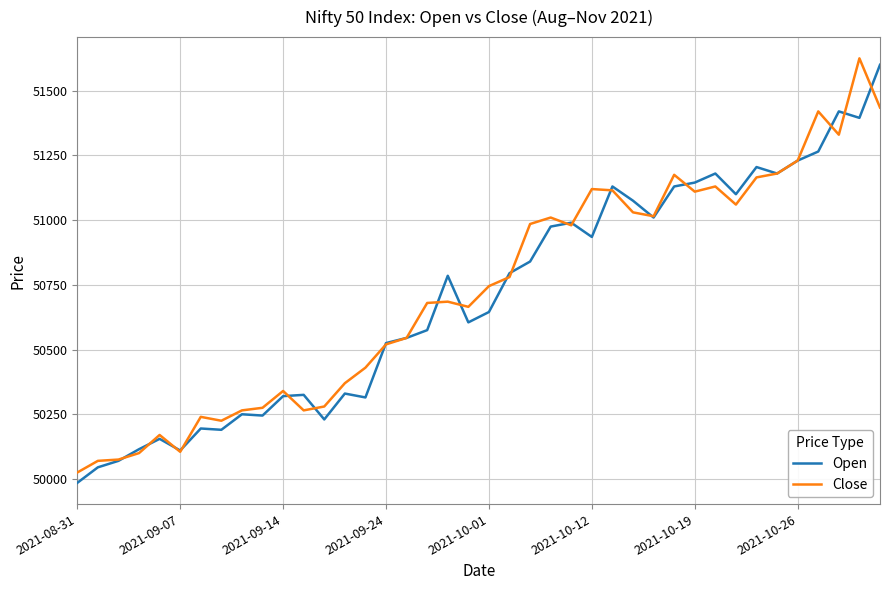

What is the maximum value for Close?

51625